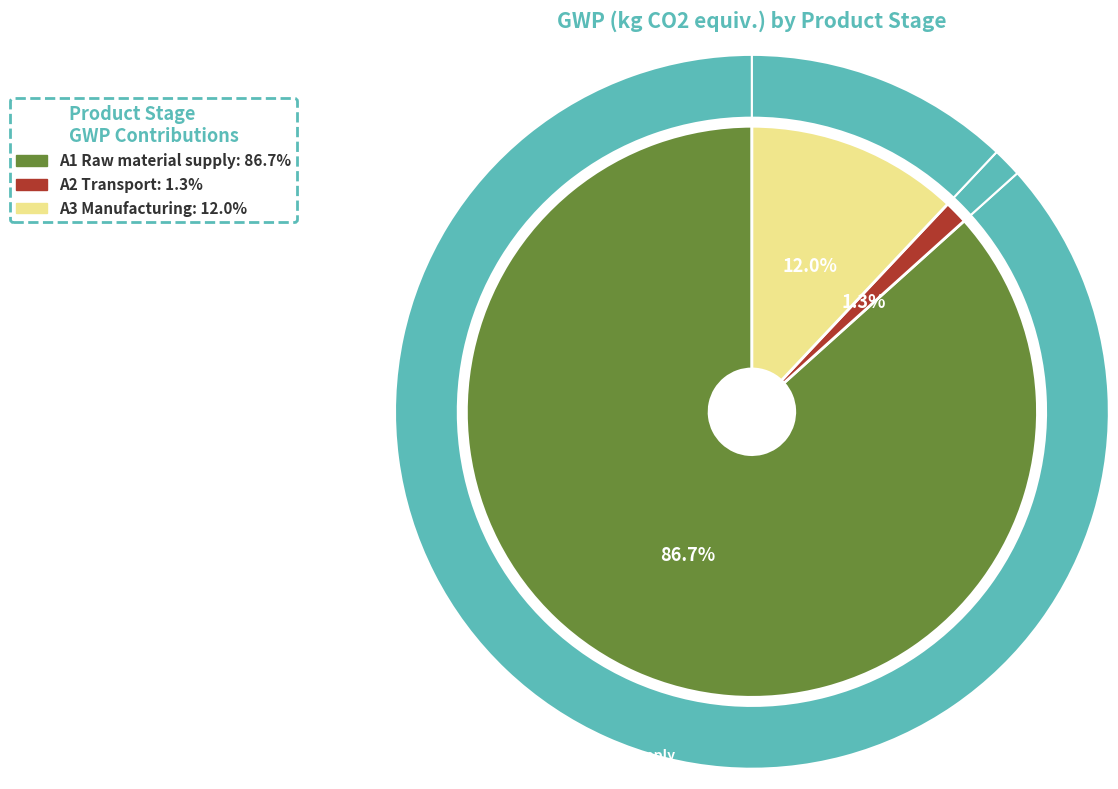

What percentage is NOT represented by A3 Manufacturing?

88.0%